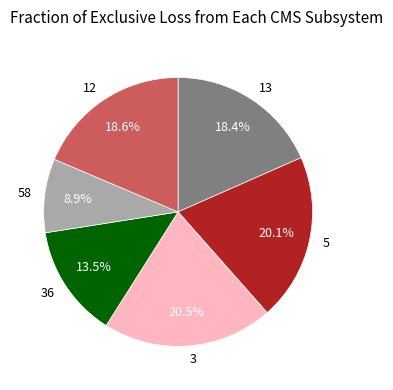

Combined, what portion of the pie is 12 and 3?

39.1%